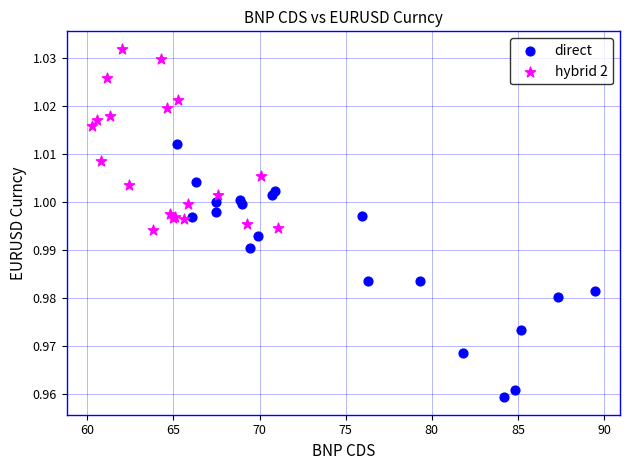

Which series reaches the minimum Y coordinate?

direct